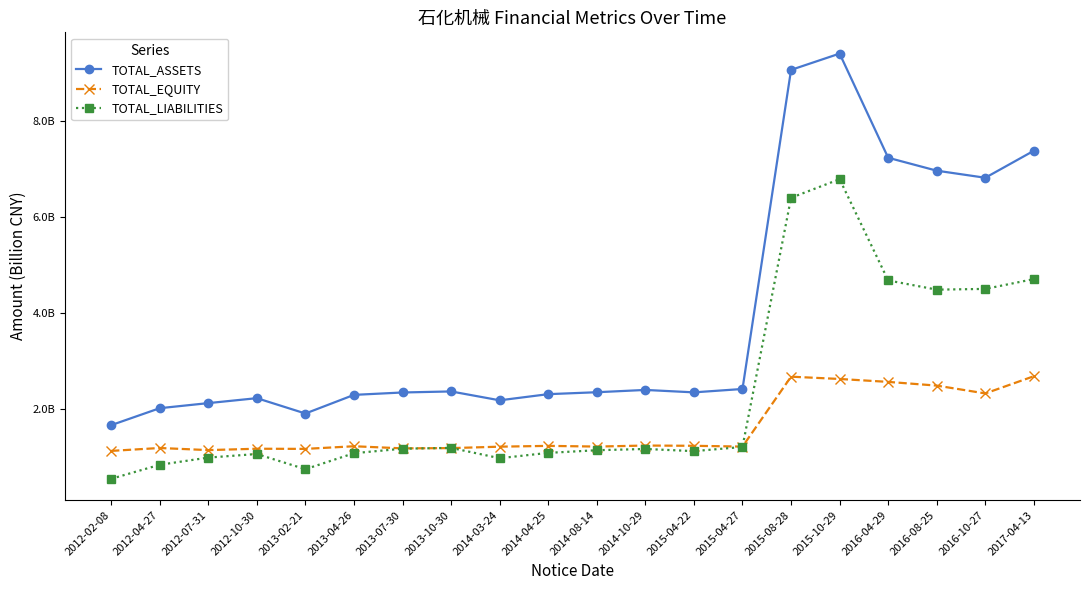

Rank the series by their average value, from lowest to highest.

TOTAL_EQUITY, TOTAL_LIABILITIES, TOTAL_ASSETS